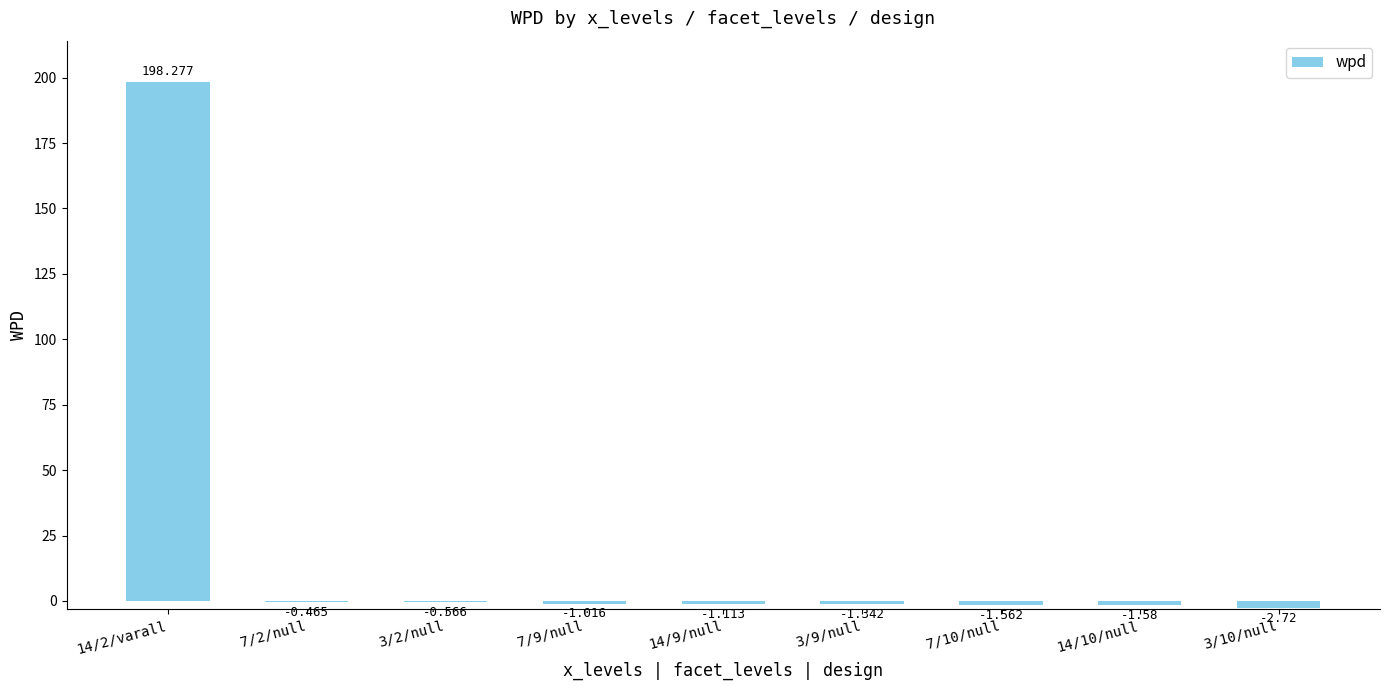

What is the sum of all values?

187.9